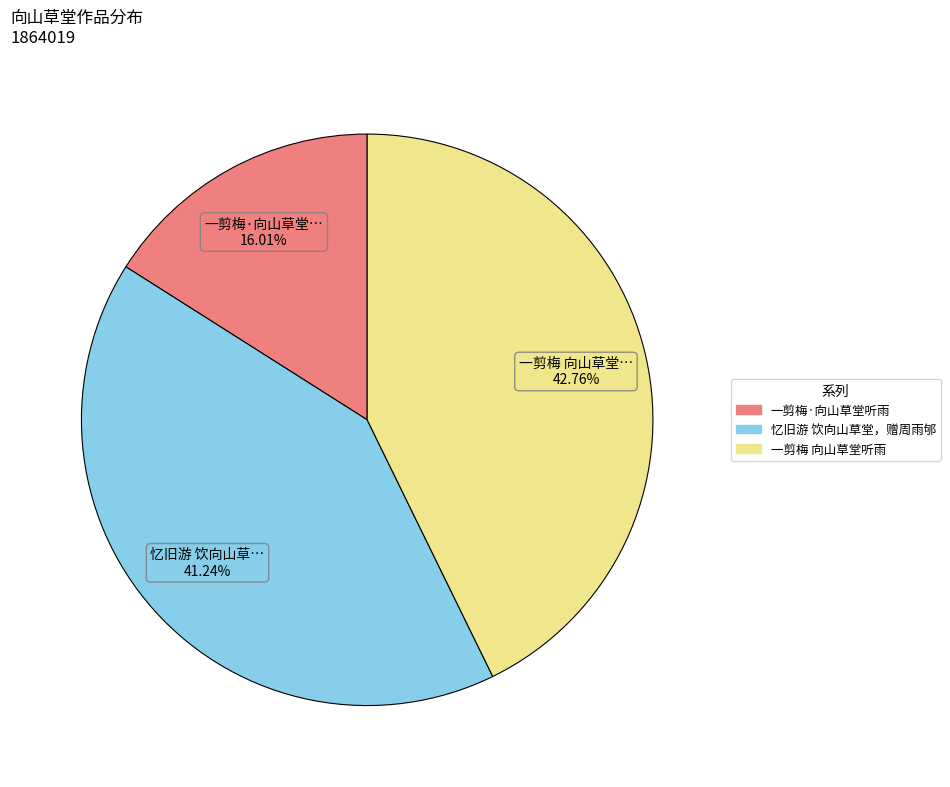

To the nearest percent, what is the combined percentage of 忆旧游 饮向山草堂，赠周雨邭 and 一剪梅 向山草堂听雨?

84%